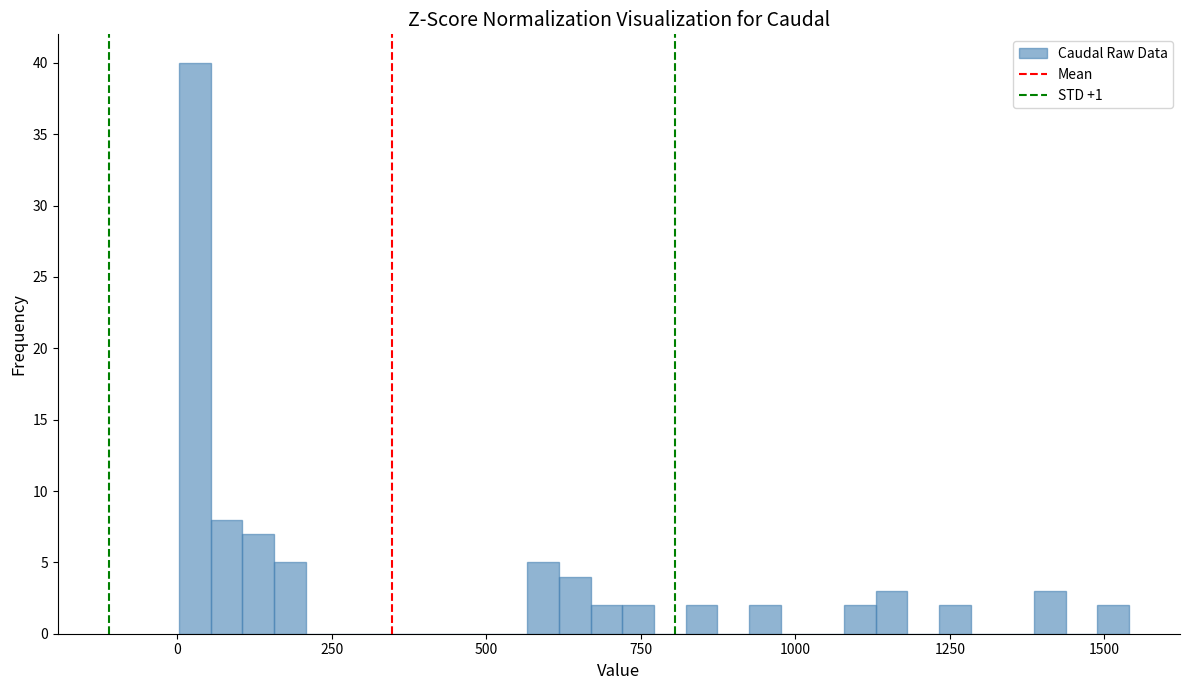

Read against the x-axis, roughly where is the centre of the tallest bar?

50